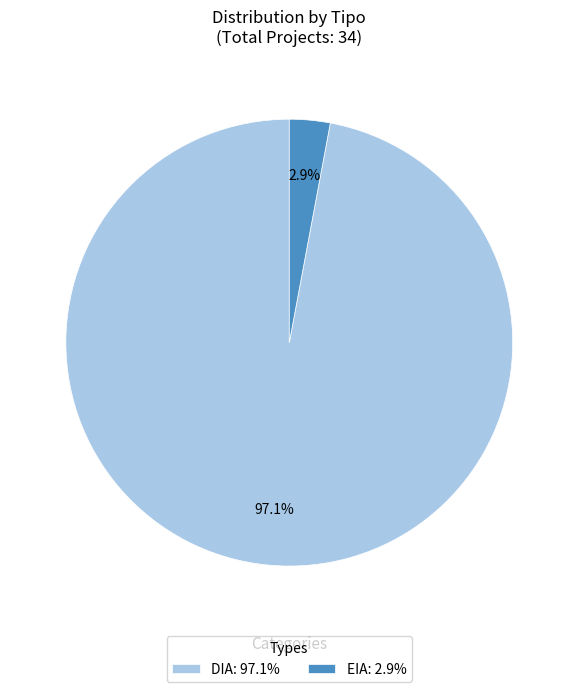

Rank the categories by value from highest to lowest.

DIA, EIA